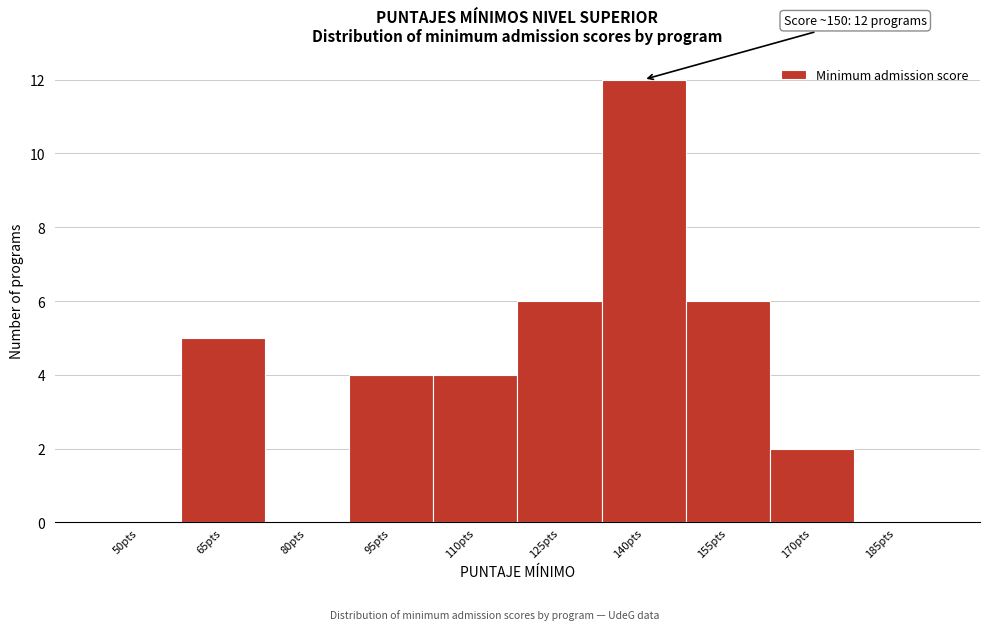

Reading left to right, transcribe all the data shown in this chart.

50pts=0	65pts=5	80pts=0	95pts=4	110pts=4	125pts=6	140pts=12	155pts=6	170pts=2	185pts=0